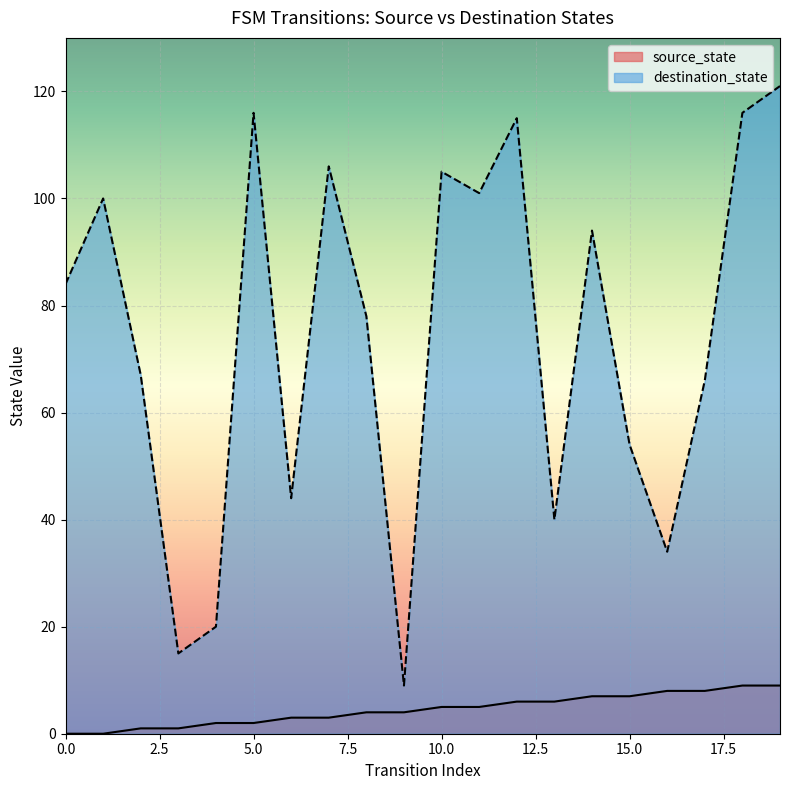

Reading right to left, extract all data points from this chart.

source_state: 19=9	18=9	17=8	16=8	15=7	14=7	13=6	12=6	11=5	10=5	9=4	8=4	7=3	6=3	5=2	4=2	3=1	2=1	1=0	0=0
destination_state: 19=121	18=116	17=66	16=34	15=54	14=94	13=40	12=115	11=101	10=105	9=9	8=78	7=106	6=44	5=116	4=20	3=15	2=67	1=100	0=84